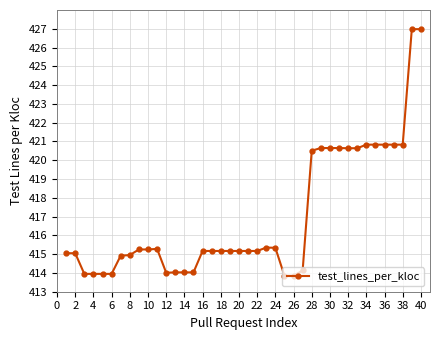

How many lines are shown in the chart?

1